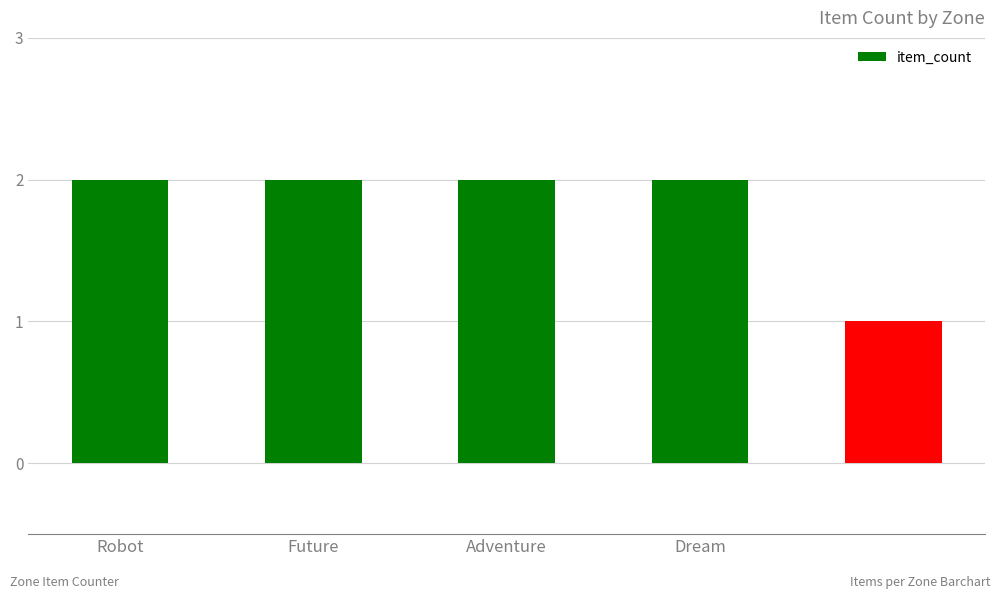

Reading left to right, list all the values displayed in this chart.

2	2	2	2	1